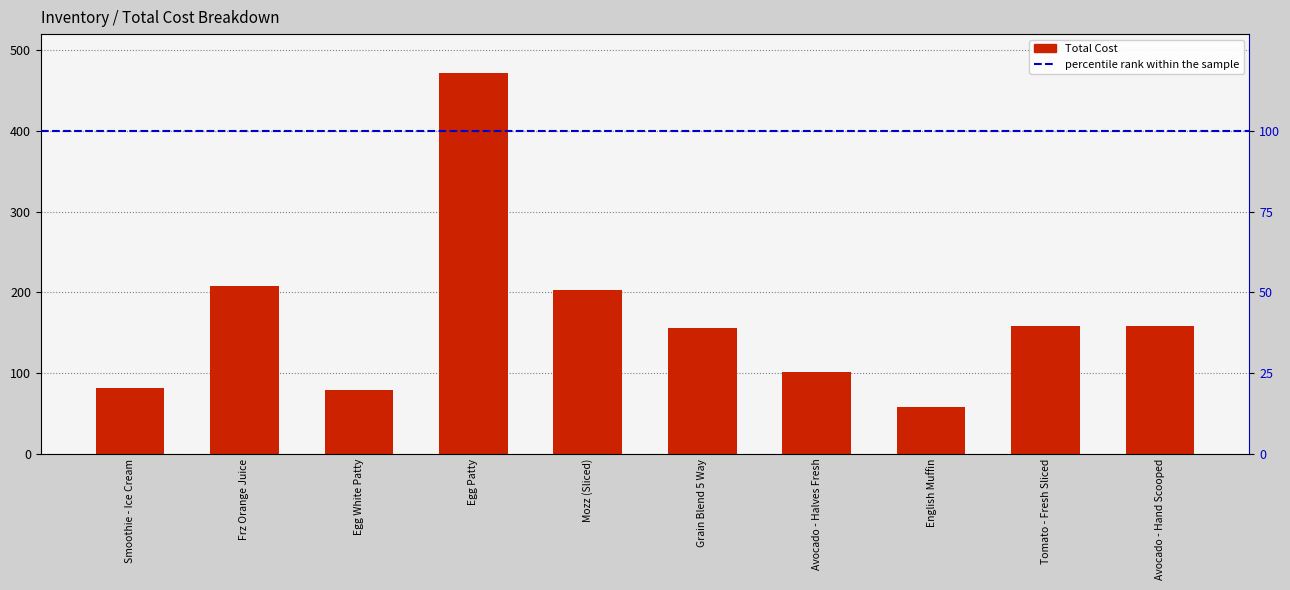

True or false: the data shows 208.3 at Frz Orange Juice.

True